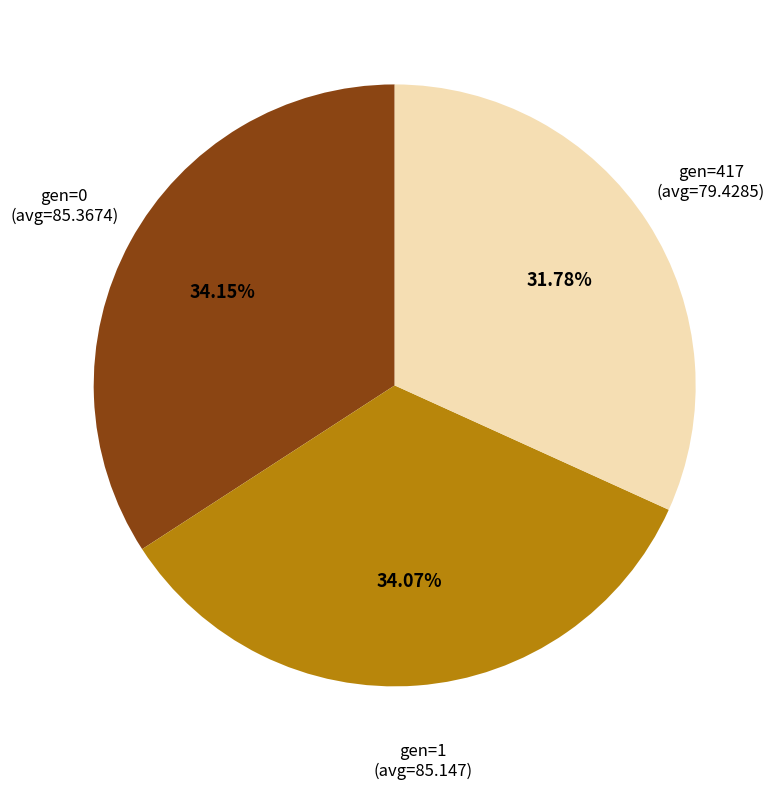

Is there a majority slice in this chart?

No